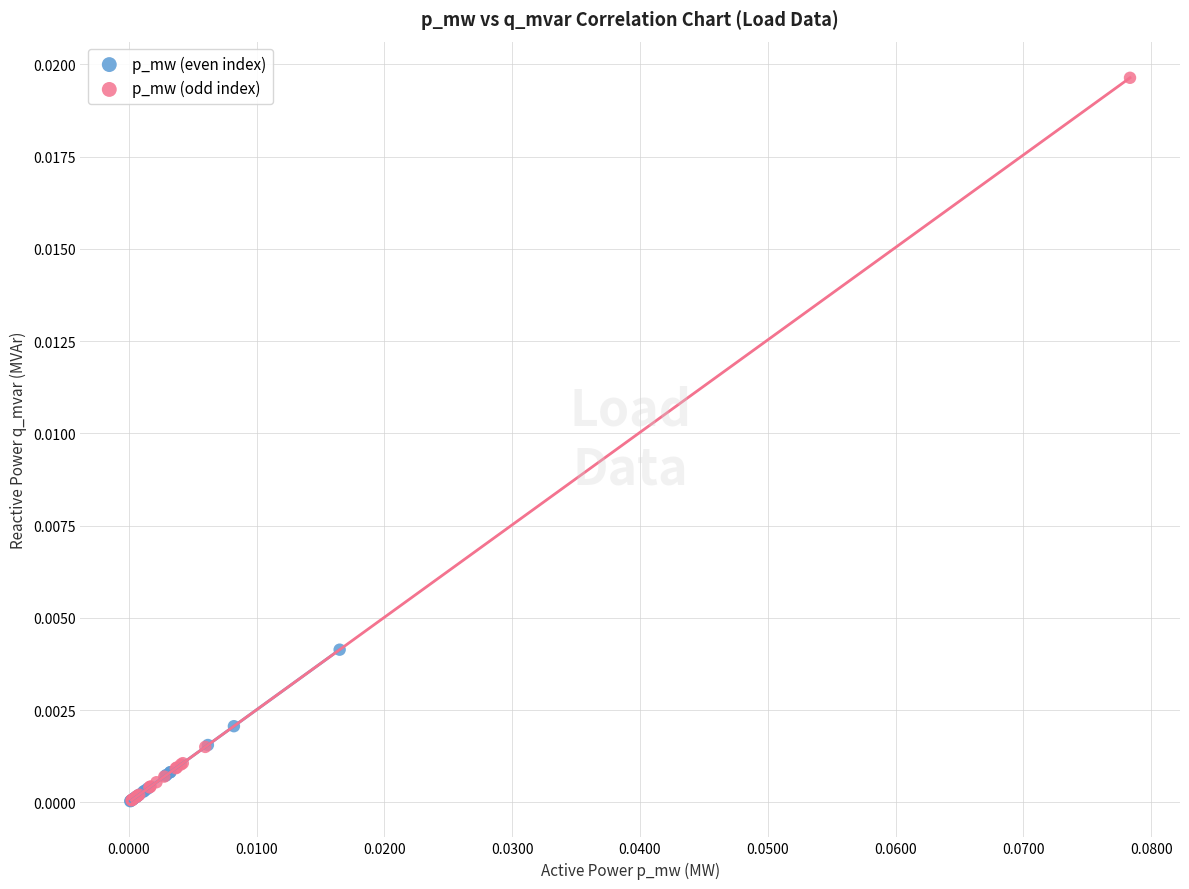

Which series reaches the maximum Y coordinate?

p_mw (odd index)